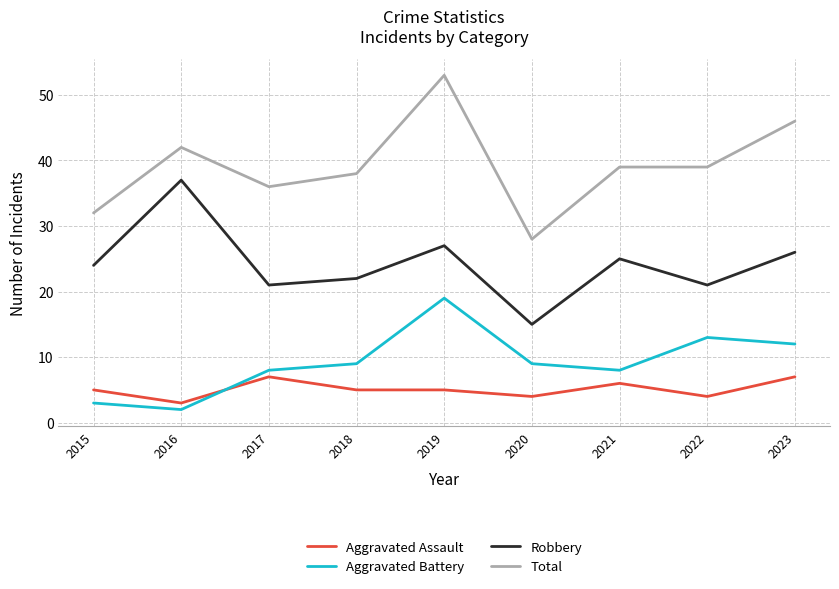

List the series in order of their peak value, lowest first.

Aggravated Assault, Aggravated Battery, Robbery, Total